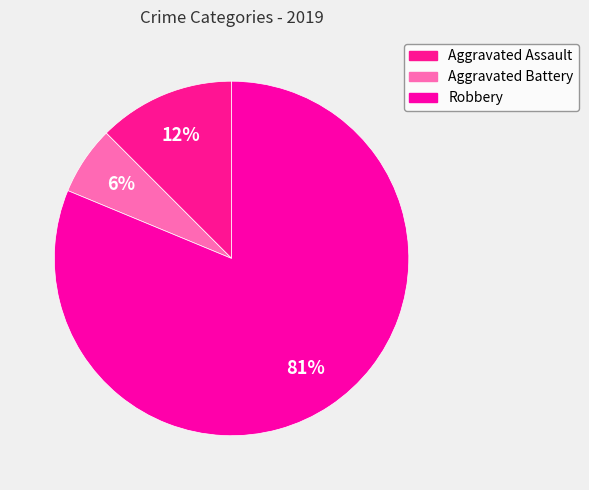

How many slices are in this pie chart?

3